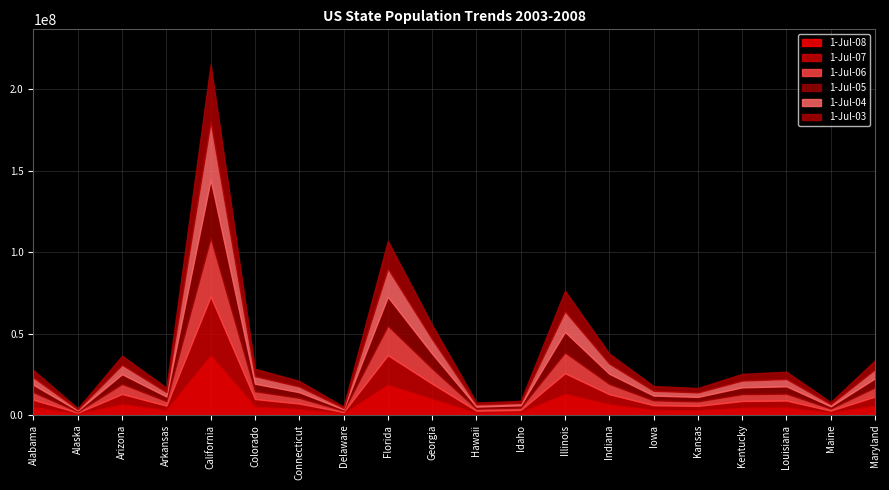

Which label corresponds to the smallest value in the chart?

Alaska